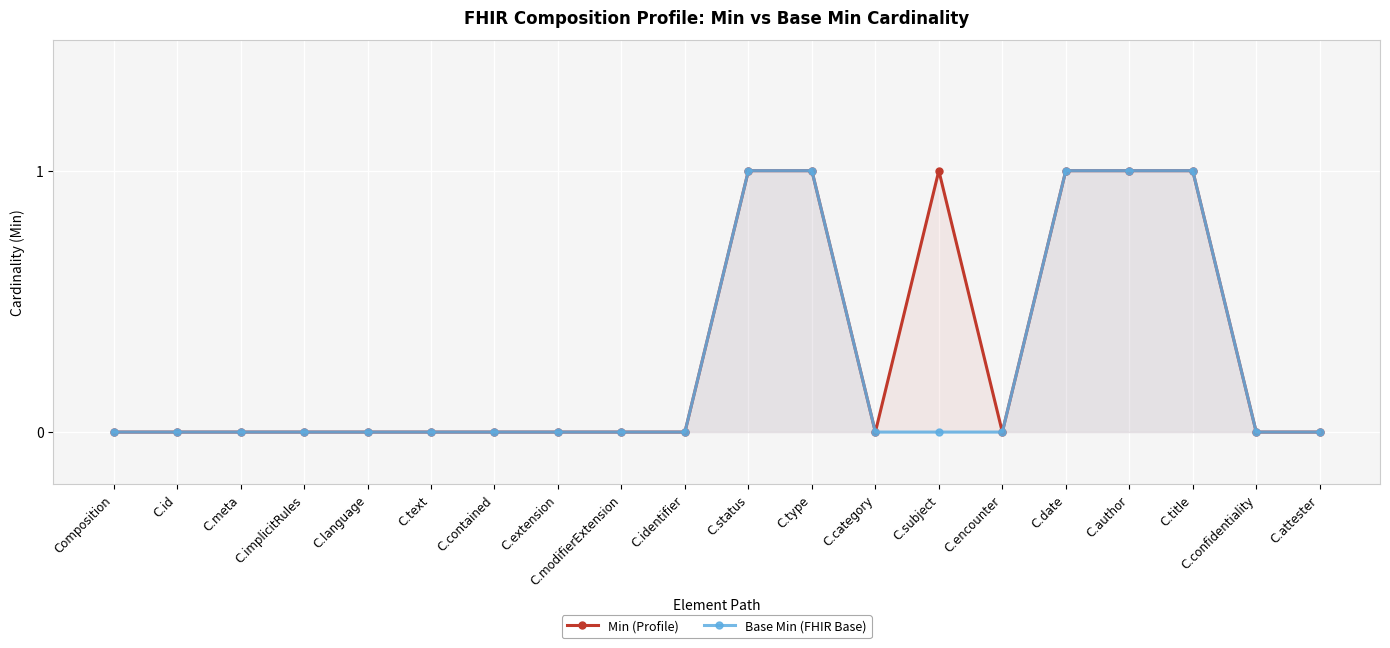

Rank the series at C.date from lowest to highest value.

Min (Profile), Base Min (FHIR Base)